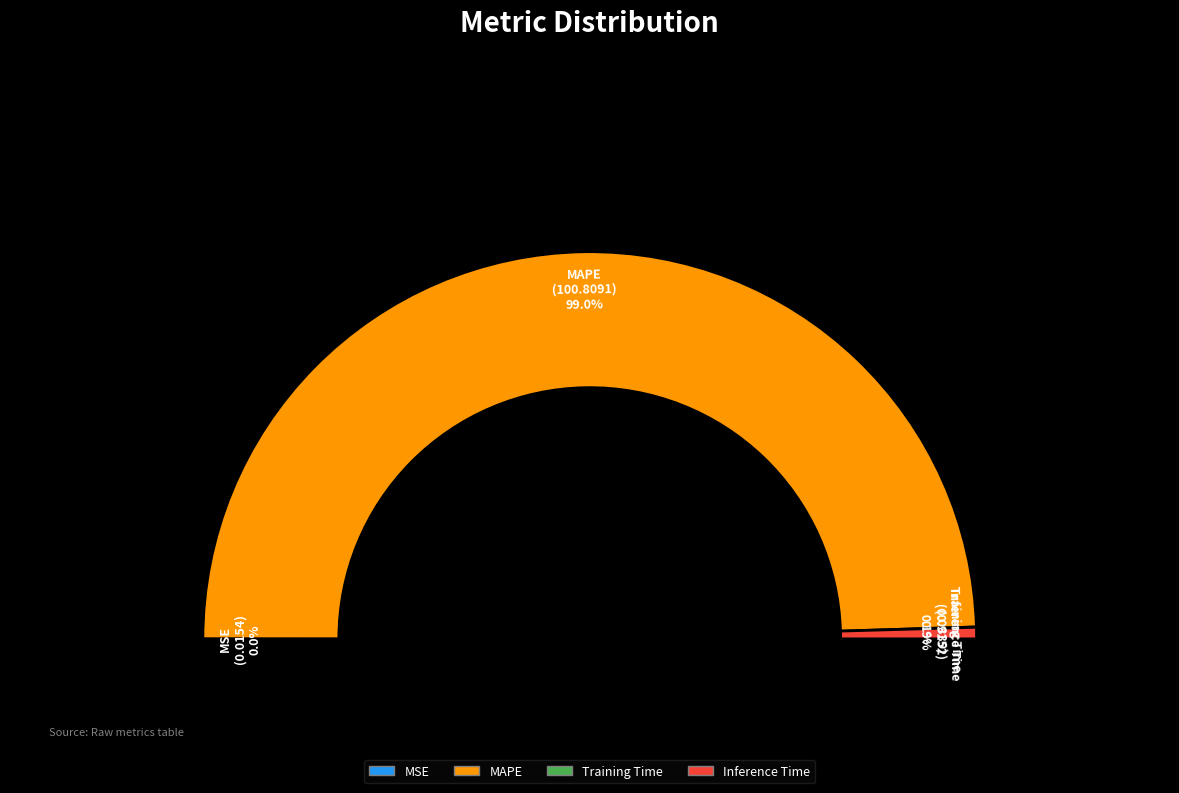

True or false: MSE accounts for 9% of the total.

False